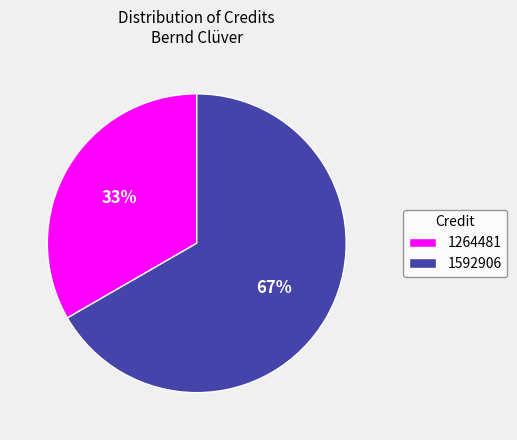

The 1264481 slice represents 22% of the pie. True or false?

False